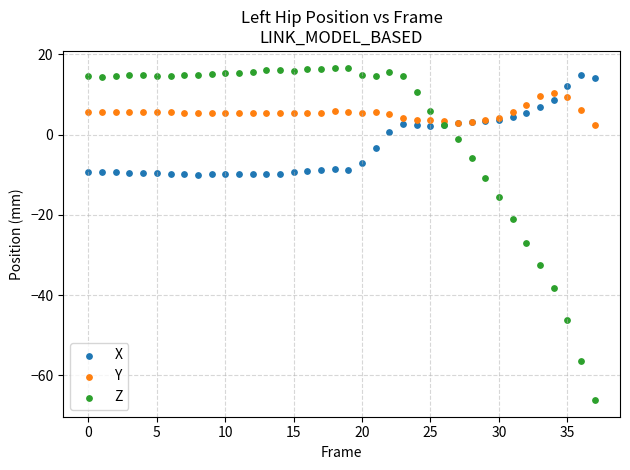

Which series has the largest Y range (max minus min)?

Z